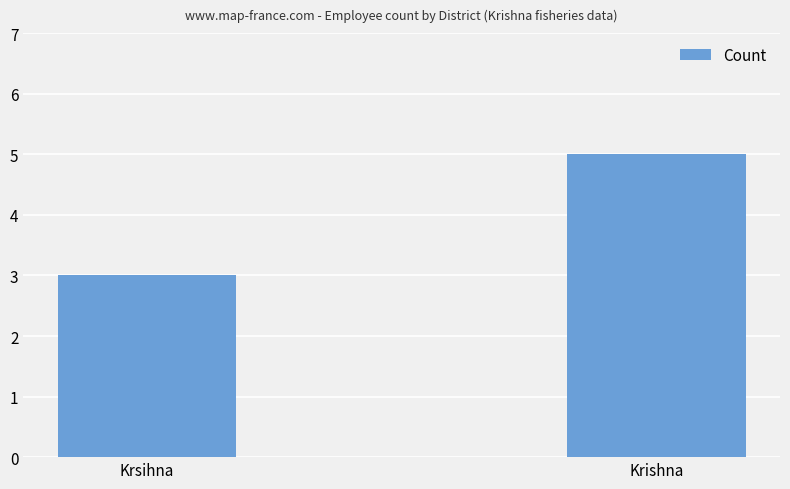

What is the change in value from Krsihna to Krishna?

+2